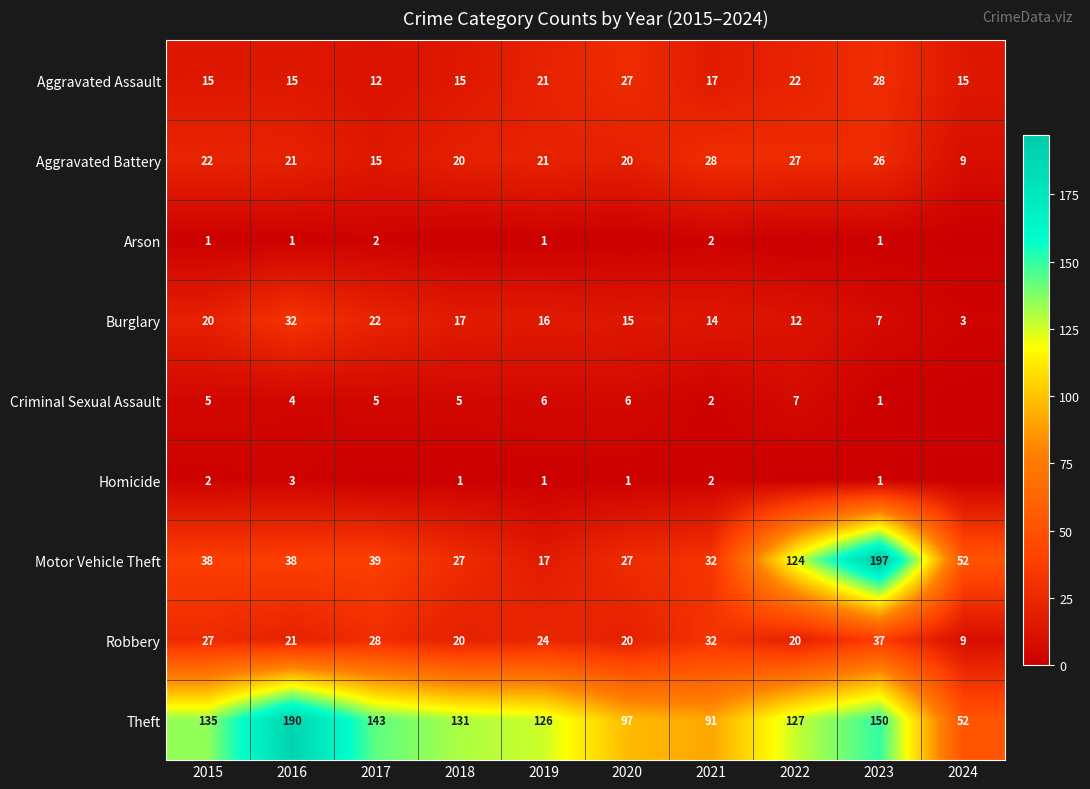

What is the approximate value of Theft at 2015?

135